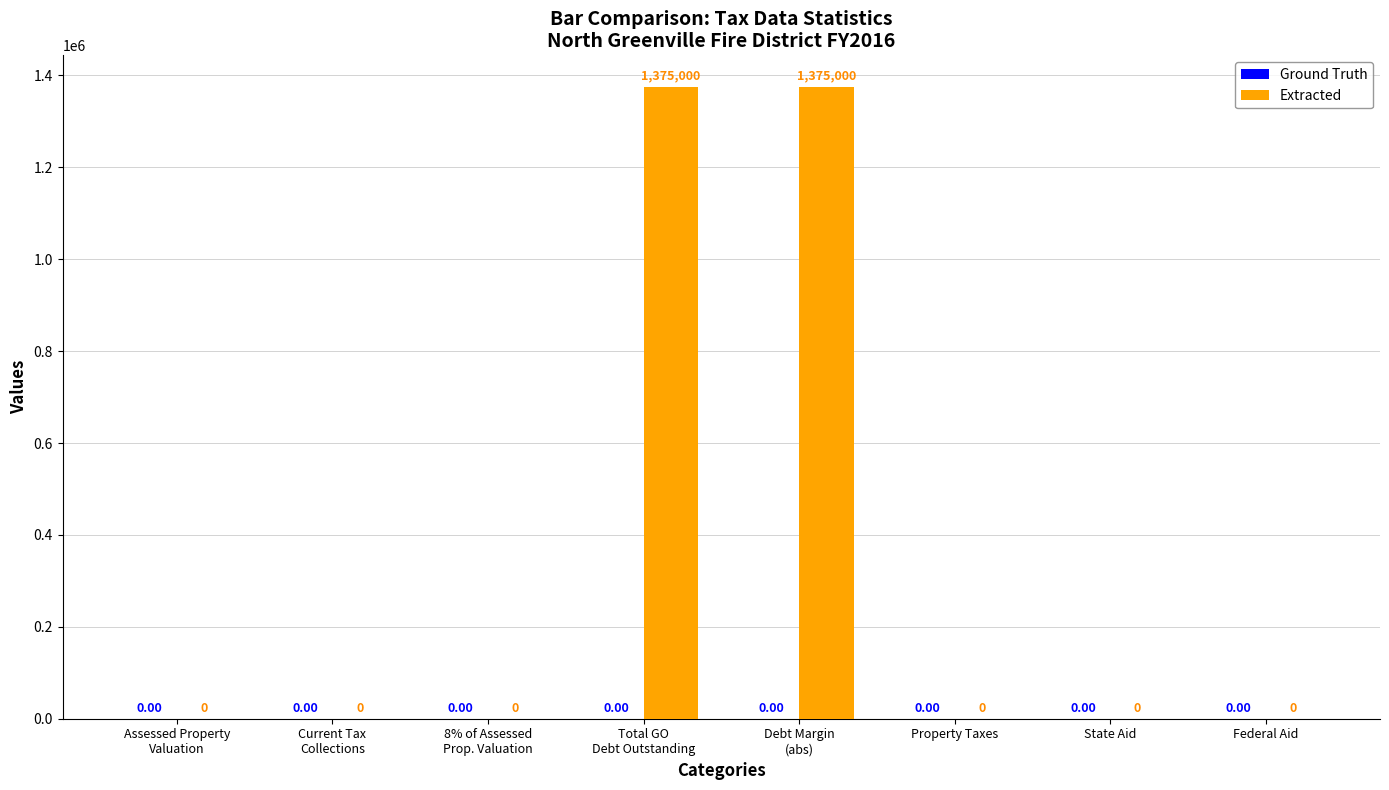

Reading left to right, list all the values displayed in this chart.

Ground Truth: 0	0	0	0	0	0	0	0
Extracted: 0	0	0	1375000	1375000	0	0	0